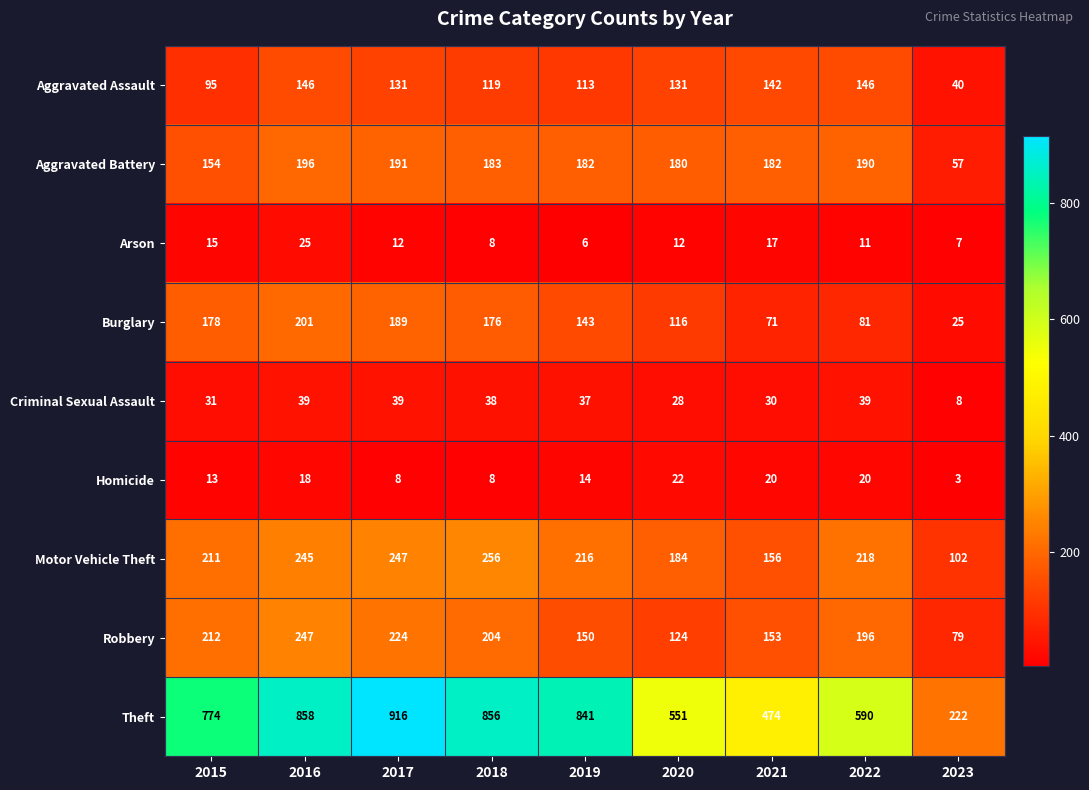

Which series has the widest spread of values?

Theft